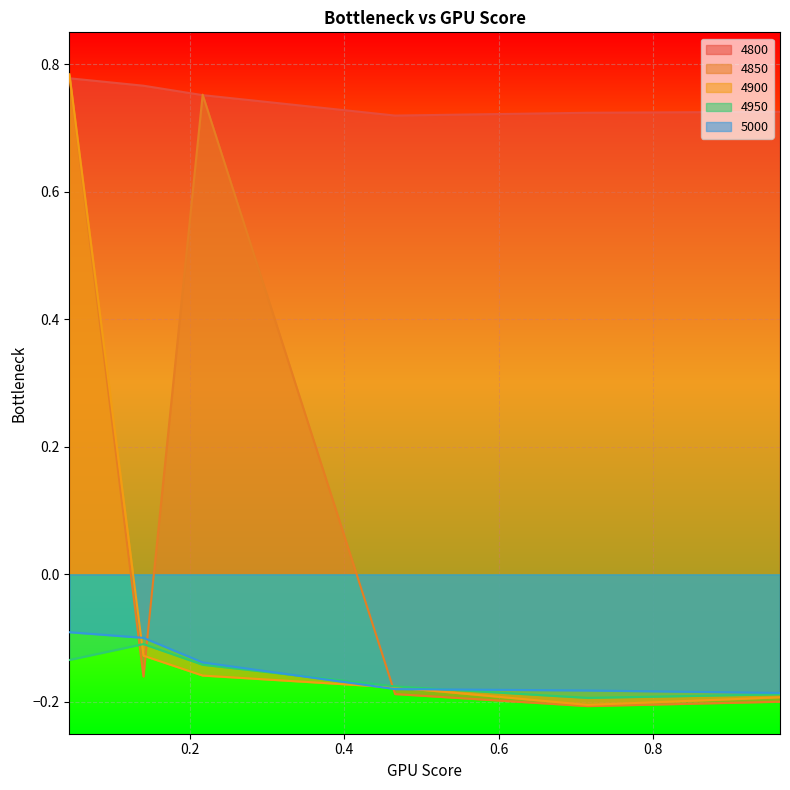

What is the difference between the highest and lowest values at 0.1397260273972603?

0.9